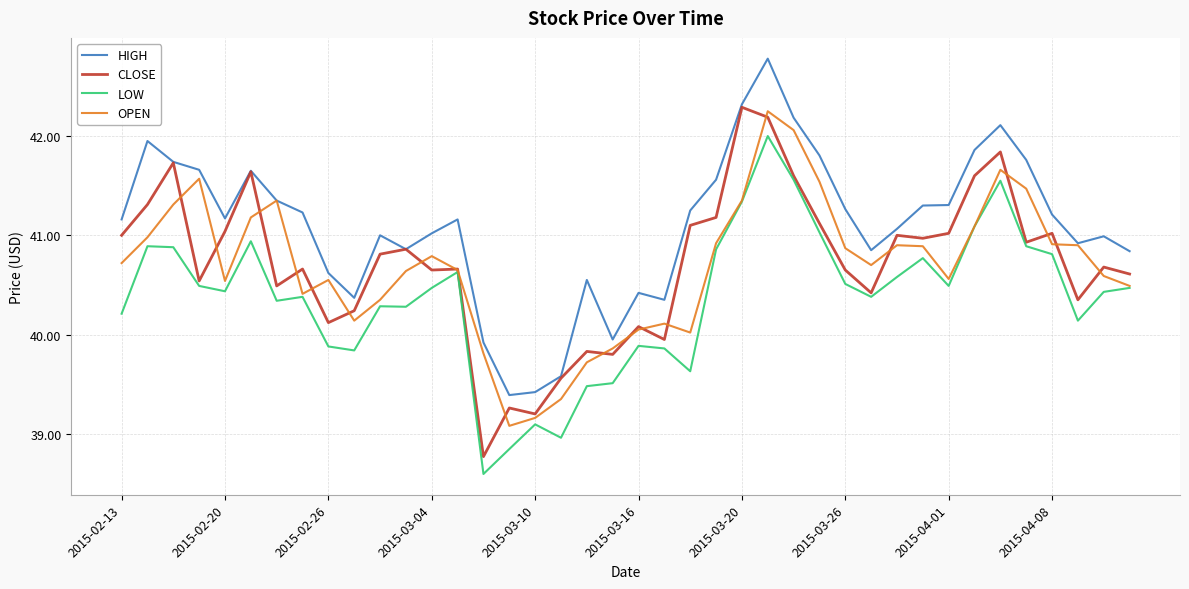

Which series has the largest total across all categories?

HIGH